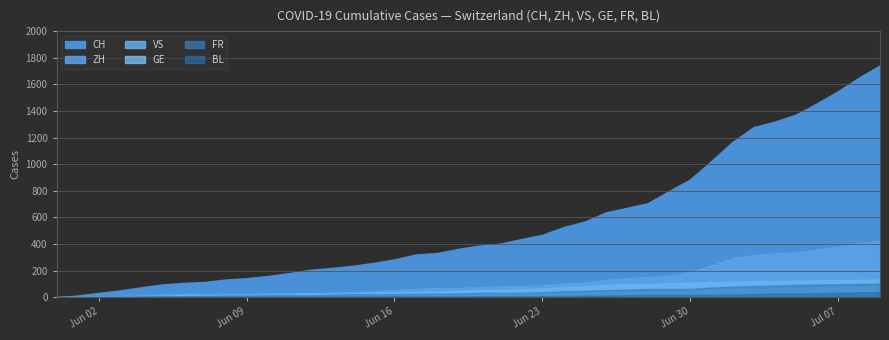

Where is GE nearest to the value 43?

2020-06-28